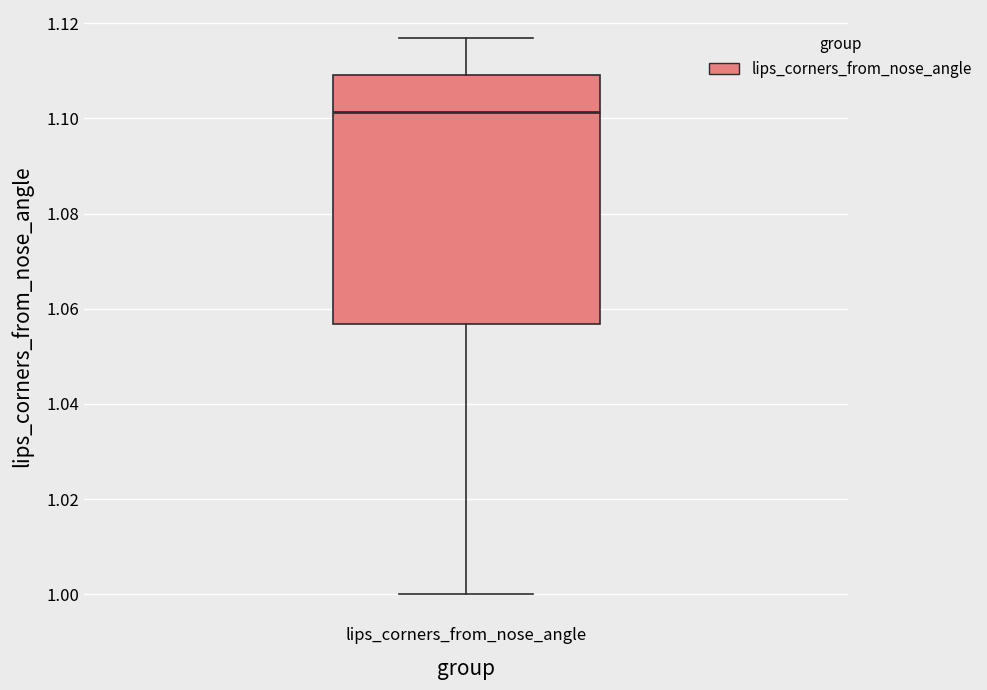

Where is the lower edge of the box for lips_corners_from_nose_angle on the y-axis? The values are not printed on the chart, so give them approximately, as read against the axis.

1.056